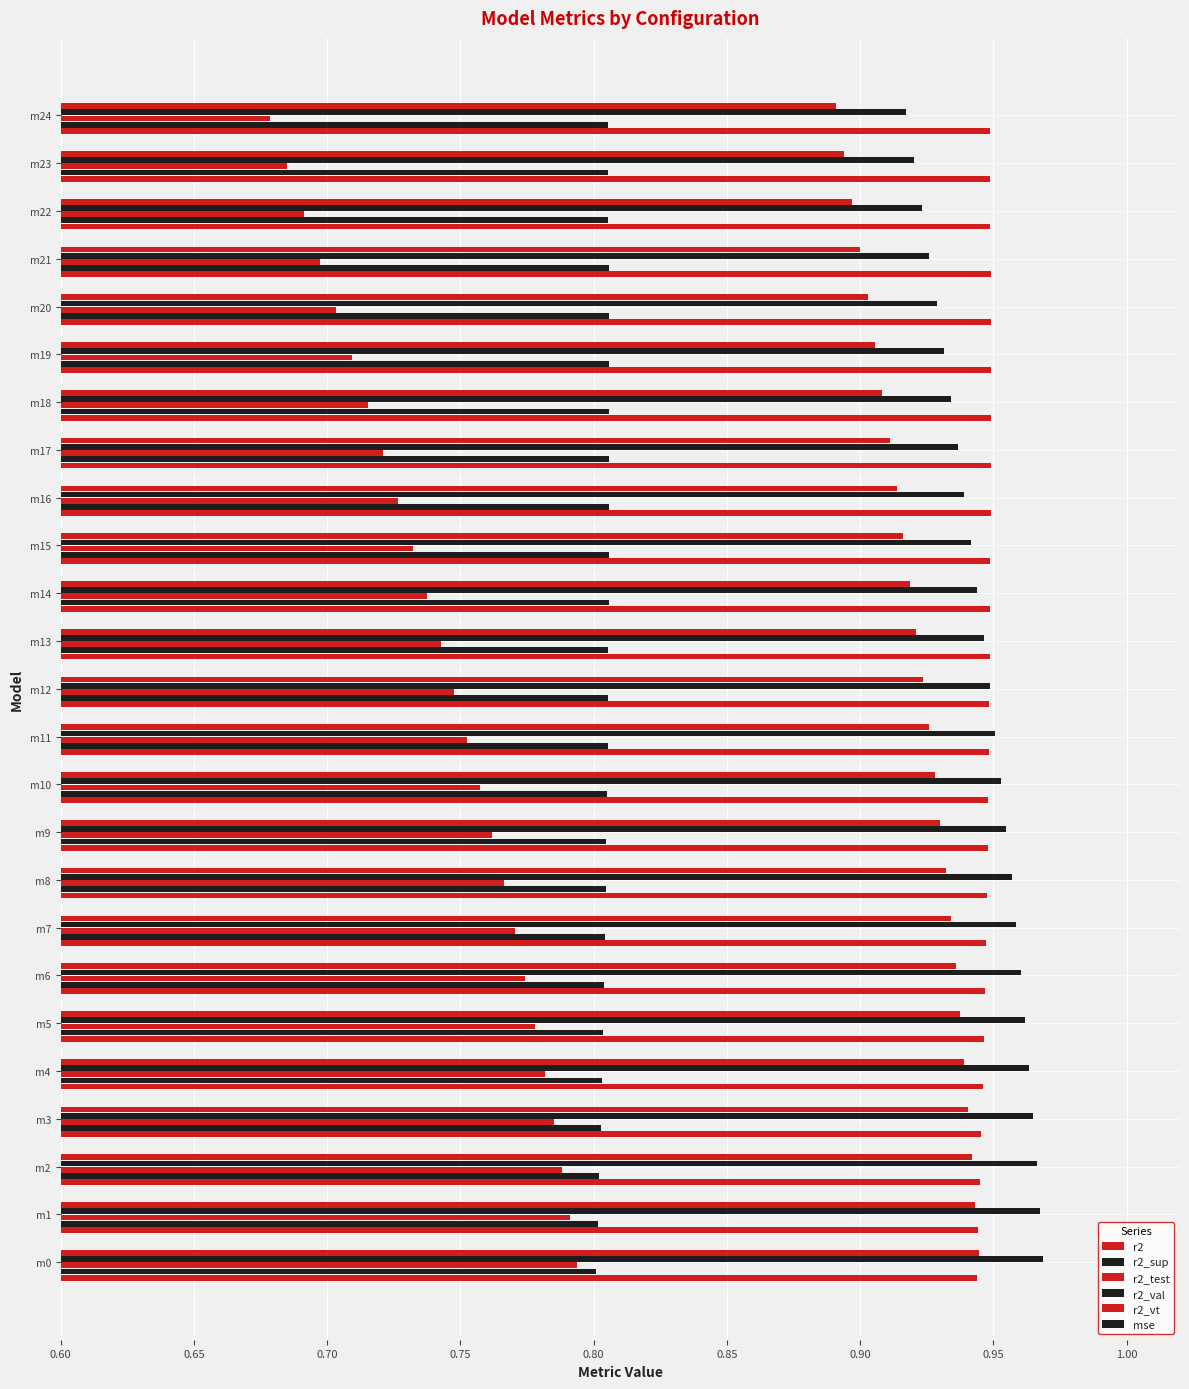

Count the r2_val values in the range 0 to 1.

25